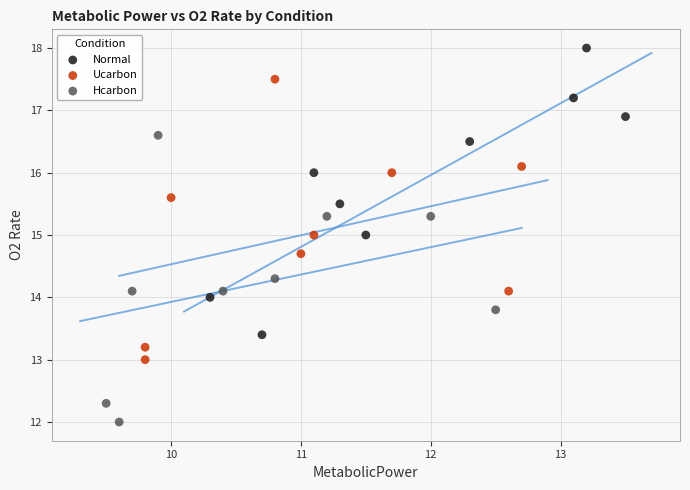

Which series reaches the maximum Y coordinate?

Normal